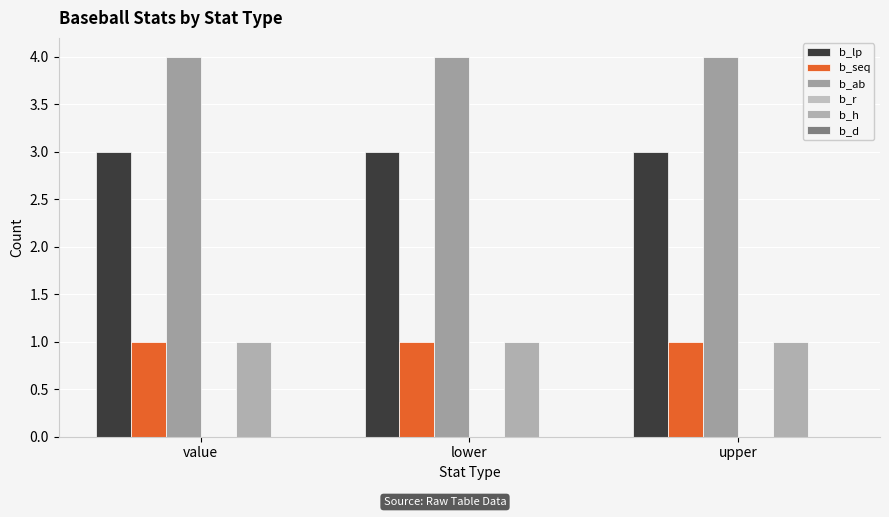

How many groups of bars are there?

3